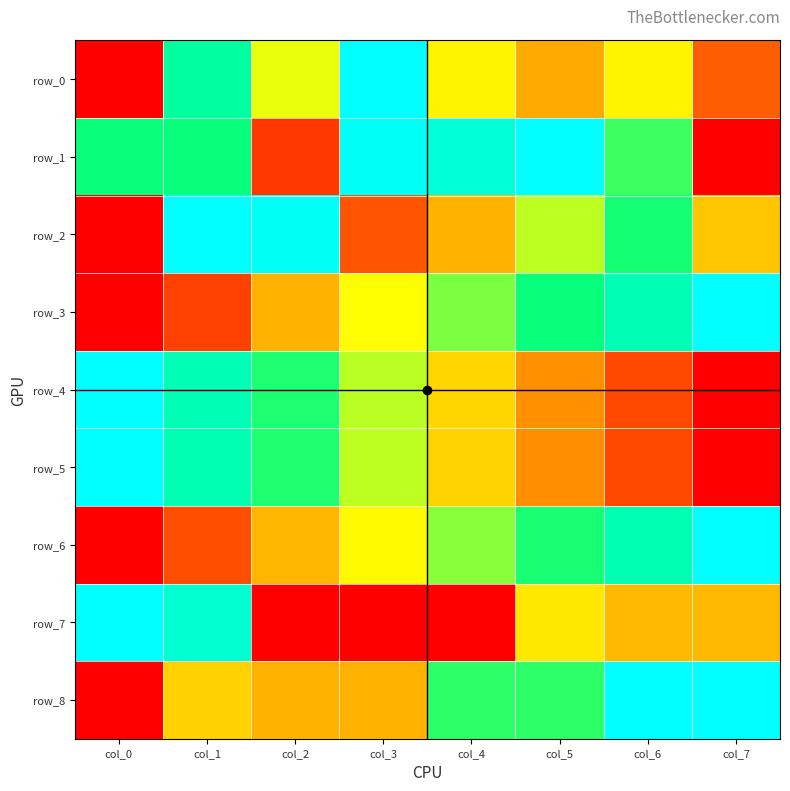

Rank the categories by row_4 value from highest to lowest.

col_0, col_1, col_2, col_3, col_4, col_5, col_6, col_7